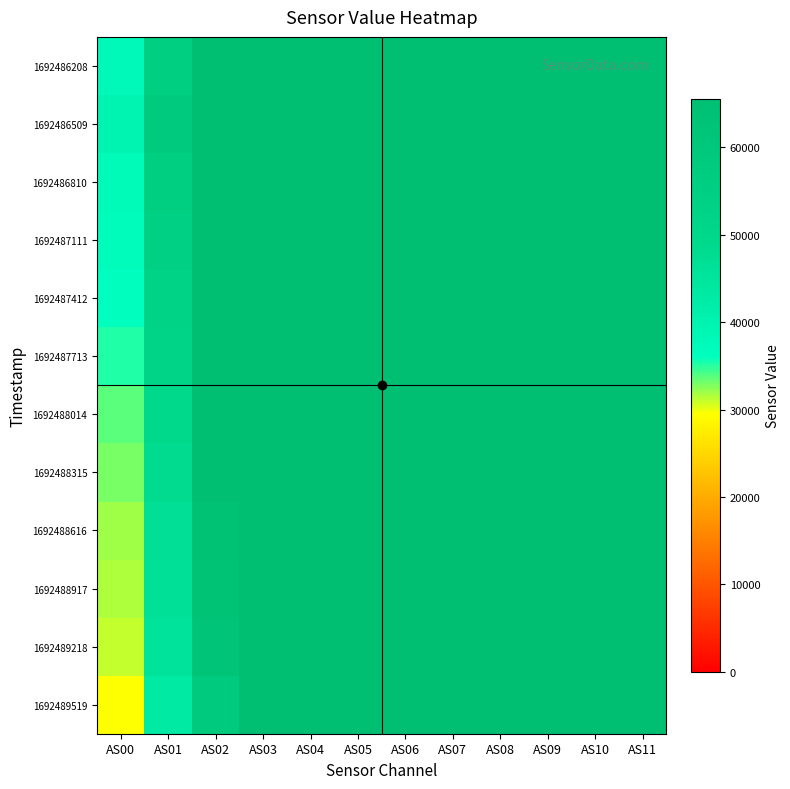

Reading left to right, what are all the values shown in this chart?

1692486208: AS00=37775	AS01=55325	AS02=65535	AS03=65535	AS04=65535	AS05=65535	AS06=65535	AS07=65535	AS08=65535	AS09=65535	AS10=65535	AS11=65535
1692486509: AS00=39526	AS01=58356	AS02=65535	AS03=65535	AS04=65535	AS05=65535	AS06=65535	AS07=65535	AS08=65535	AS09=65535	AS10=65535	AS11=65535
1692486810: AS00=37689	AS01=55376	AS02=65535	AS03=65535	AS04=65535	AS05=65535	AS06=65535	AS07=65535	AS08=65535	AS09=65535	AS10=65535	AS11=65535
1692487111: AS00=37076	AS01=54530	AS02=65535	AS03=65535	AS04=65535	AS05=65535	AS06=65535	AS07=65535	AS08=65535	AS09=65535	AS10=65535	AS11=65535
1692487412: AS00=36055	AS01=53081	AS02=65535	AS03=65535	AS04=65535	AS05=65535	AS06=65535	AS07=65535	AS08=65535	AS09=65535	AS10=65535	AS11=65535
1692487713: AS00=35230	AS01=51851	AS02=65535	AS03=65535	AS04=65535	AS05=65535	AS06=65535	AS07=65535	AS08=65535	AS09=65535	AS10=65535	AS11=65535
1692488014: AS00=33735	AS01=49589	AS02=65535	AS03=65535	AS04=65535	AS05=65535	AS06=65535	AS07=65535	AS08=65535	AS09=65535	AS10=65535	AS11=65535
1692488315: AS00=33003	AS01=48341	AS02=65535	AS03=65535	AS04=65535	AS05=65535	AS06=65535	AS07=65535	AS08=65535	AS09=65535	AS10=65535	AS11=65535
1692488616: AS00=31987	AS01=46687	AS02=63363	AS03=65535	AS04=65535	AS05=65535	AS06=65535	AS07=65535	AS08=65535	AS09=65535	AS10=65535	AS11=65535
1692488917: AS00=31569	AS01=46298	AS02=62776	AS03=65535	AS04=65535	AS05=65535	AS06=65535	AS07=65535	AS08=65535	AS09=65535	AS10=65535	AS11=65535
1692489218: AS00=31084	AS01=45533	AS02=61646	AS03=65535	AS04=65535	AS05=65535	AS06=65535	AS07=65535	AS08=65535	AS09=65535	AS10=65535	AS11=65535
1692489519: AS00=29502	AS01=43009	AS02=58146	AS03=65535	AS04=65535	AS05=65535	AS06=65535	AS07=65535	AS08=65535	AS09=65535	AS10=65535	AS11=65535